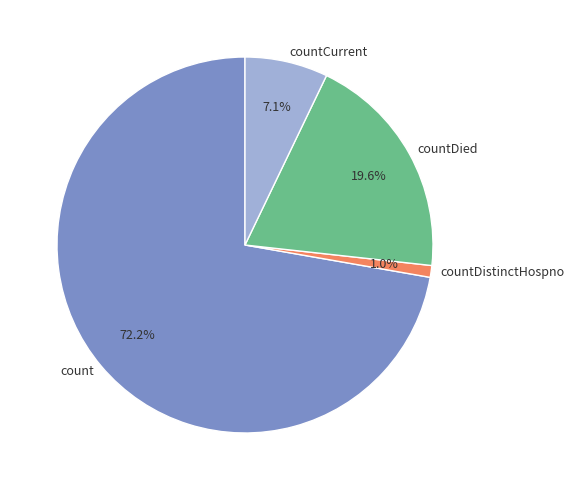

Rank the categories by value from lowest to highest.

countDistinctHospno, countCurrent, countDied, count